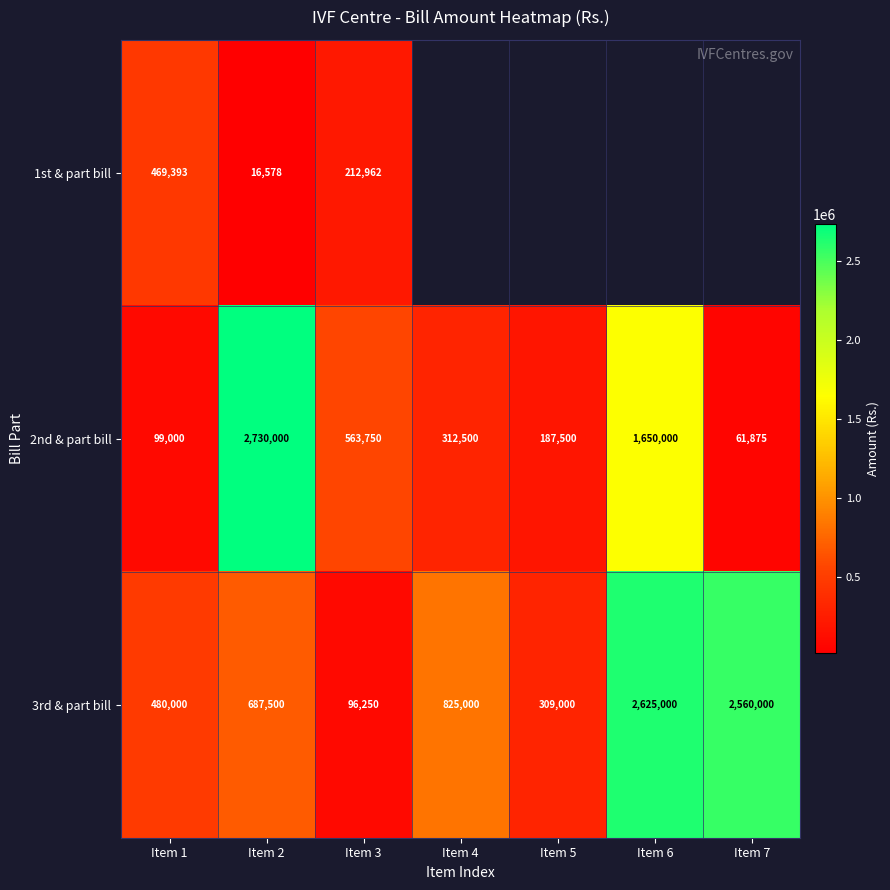

What is the difference between the maximum and second lowest values in the 2nd & part bill series?

2631000